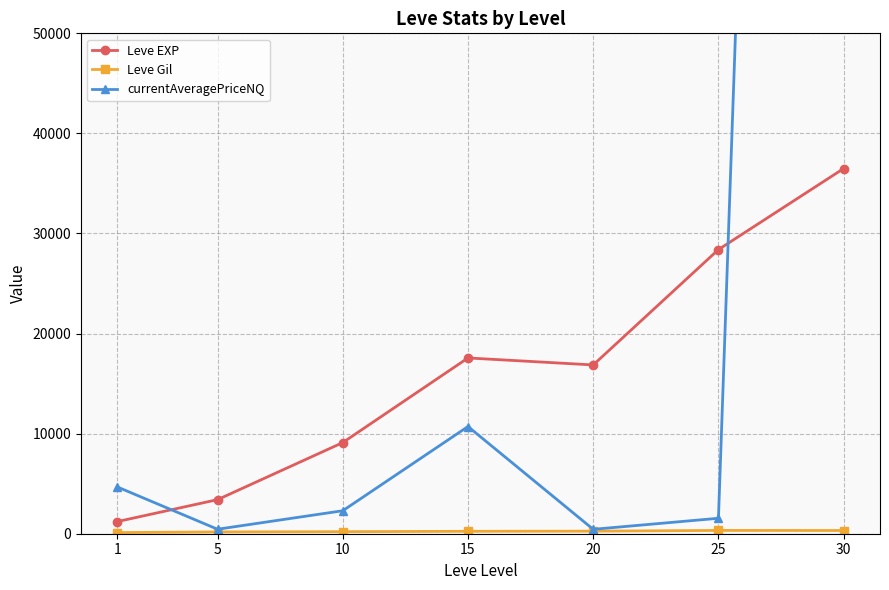

The value of currentAveragePriceNQ at 15 is 18366.7. True or false?

False